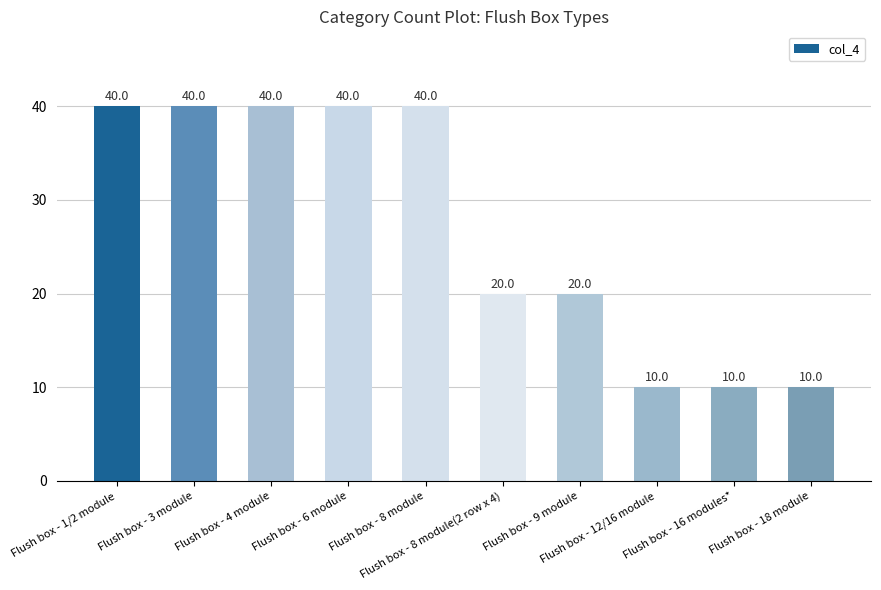

What is the label of the 9th bar from the right?

Flush box - 3 module